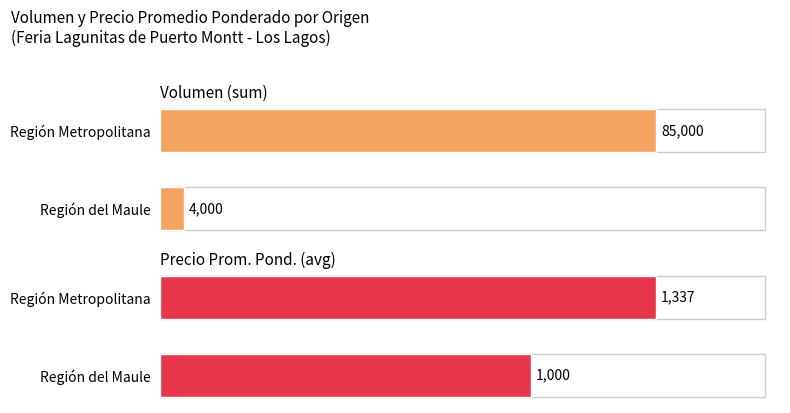

What is the difference between the Volumen (sum) values at Región Metropolitana and Región del Maule?

81000